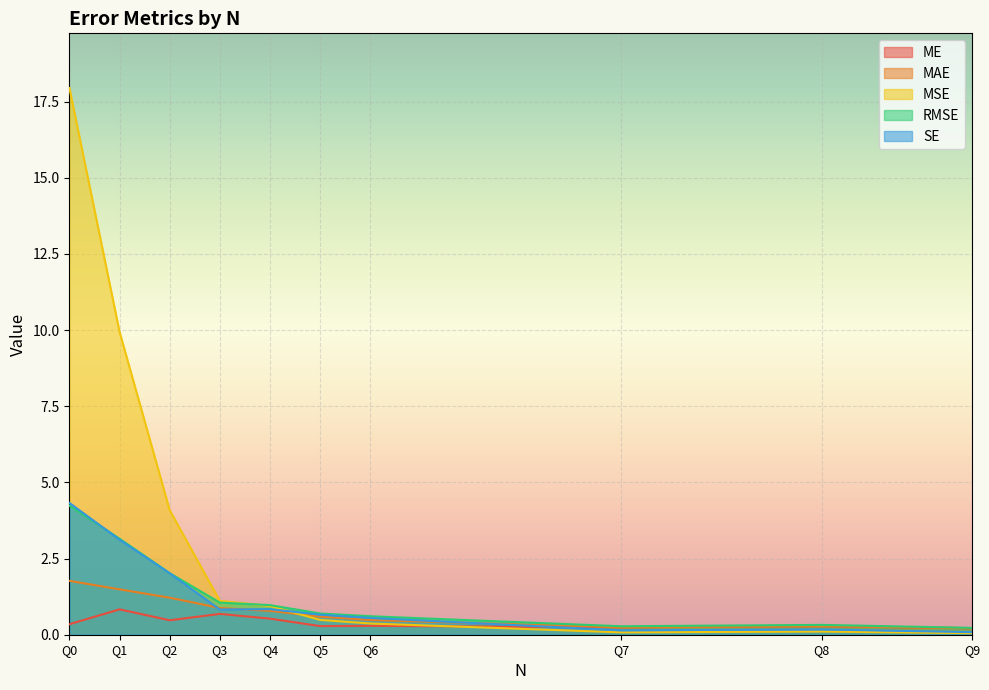

True or false: MSE has a value of 3.4 at Q1.

False